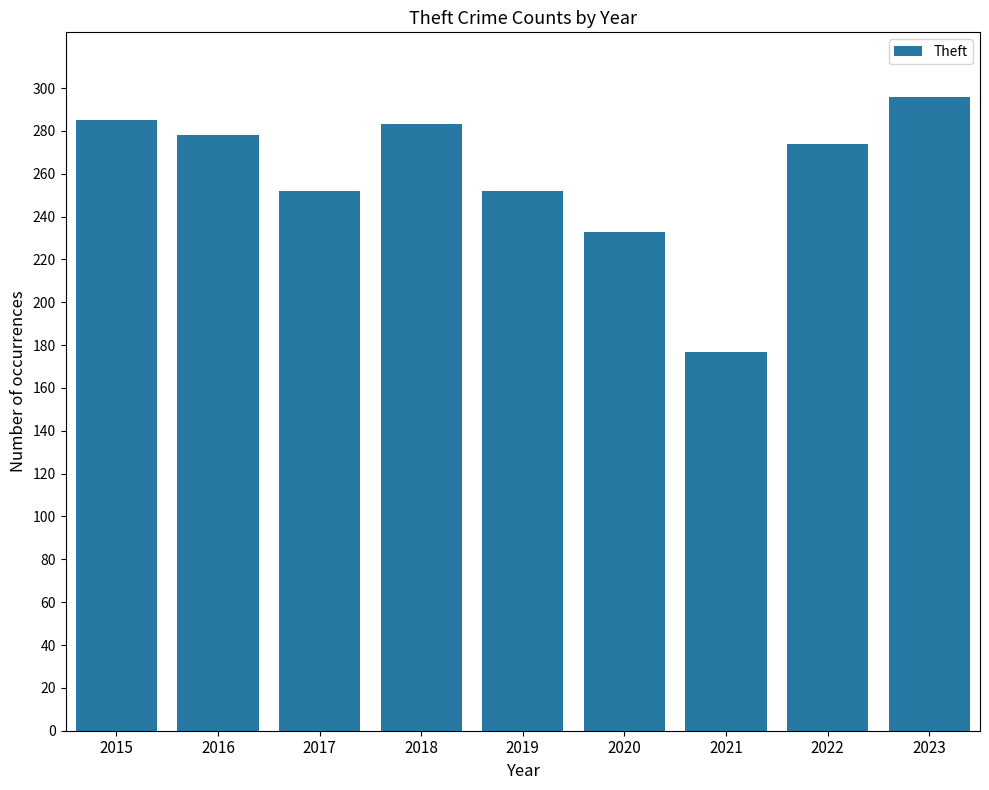

The value at 2015 is 285. True or false?

True